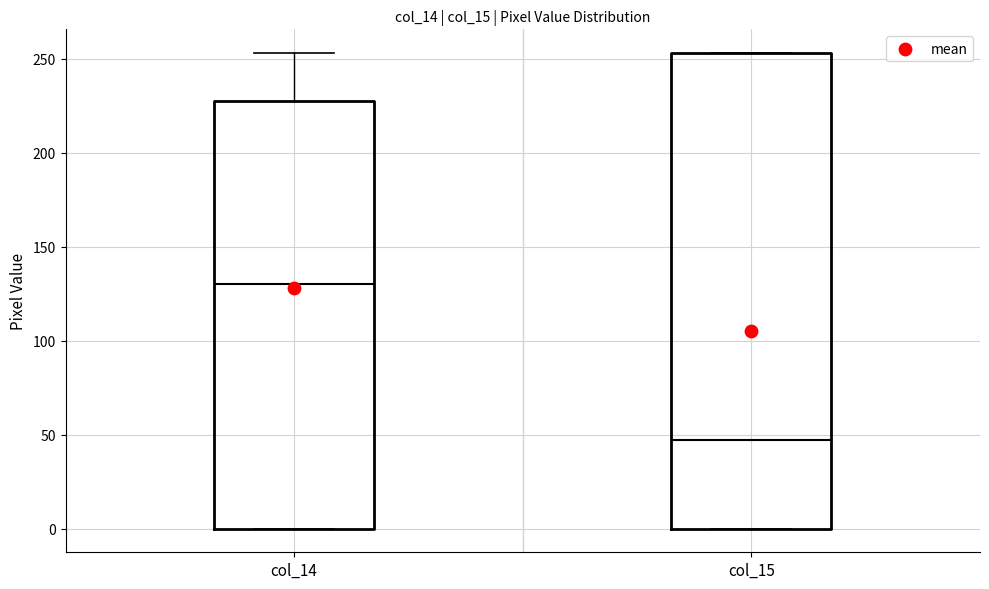

Which box has the lowest median line?

col_15